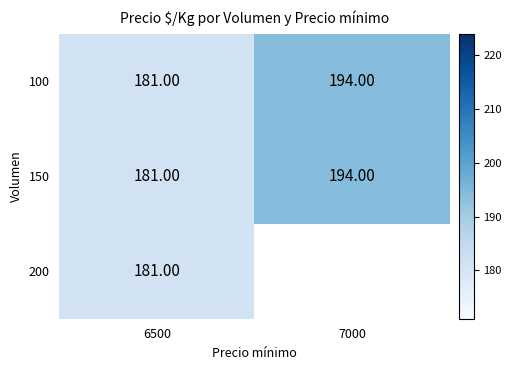

At how many categories does at least one series exceed 184?

1